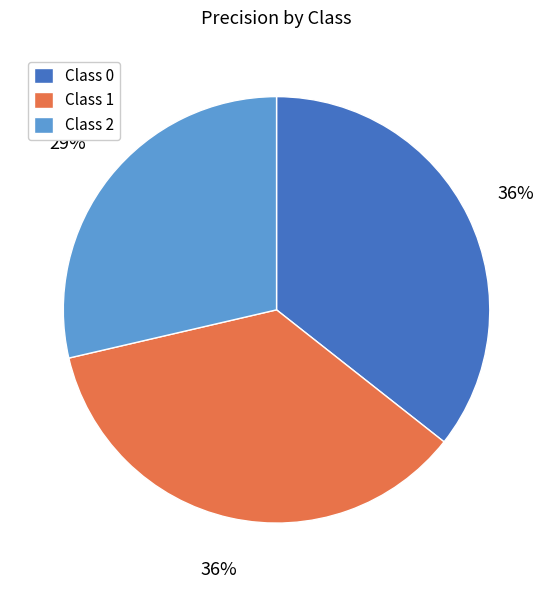

To the nearest percent, what is the difference between the Class 2 and Class 1 slice percentages?

7%